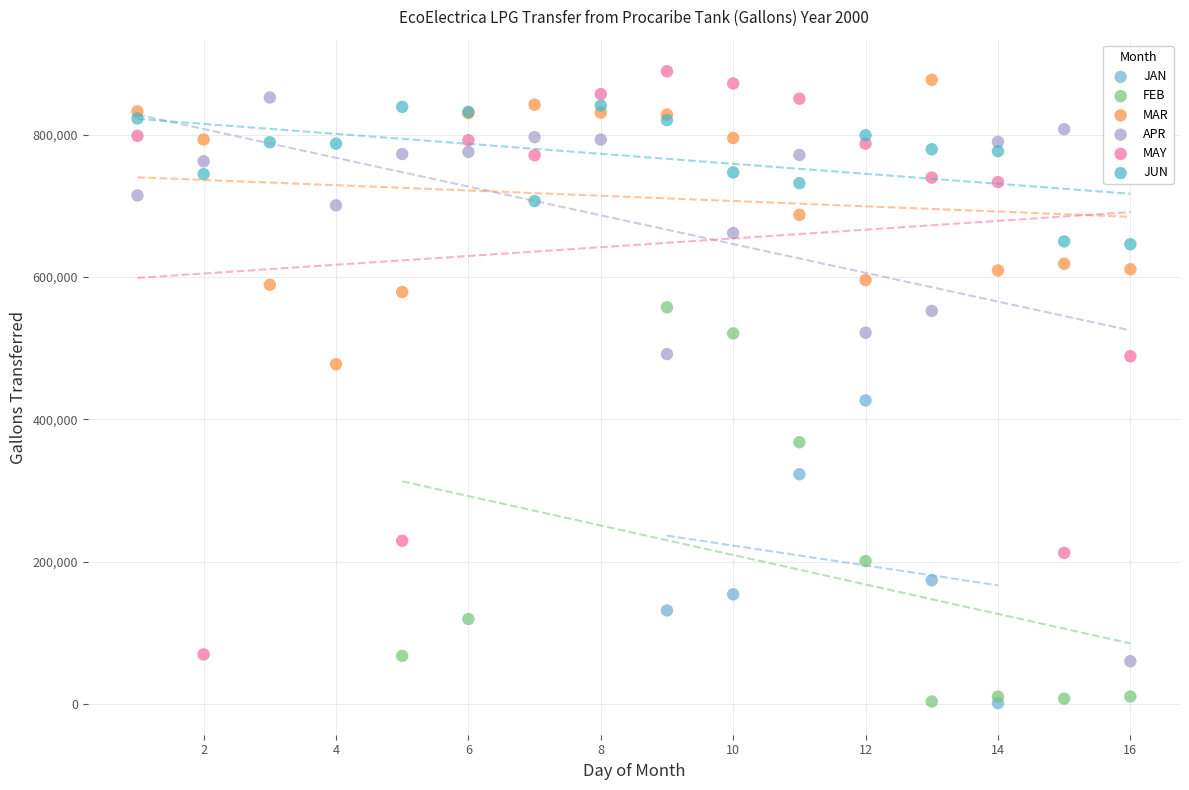

Which series has the largest Y range (max minus min)?

MAY